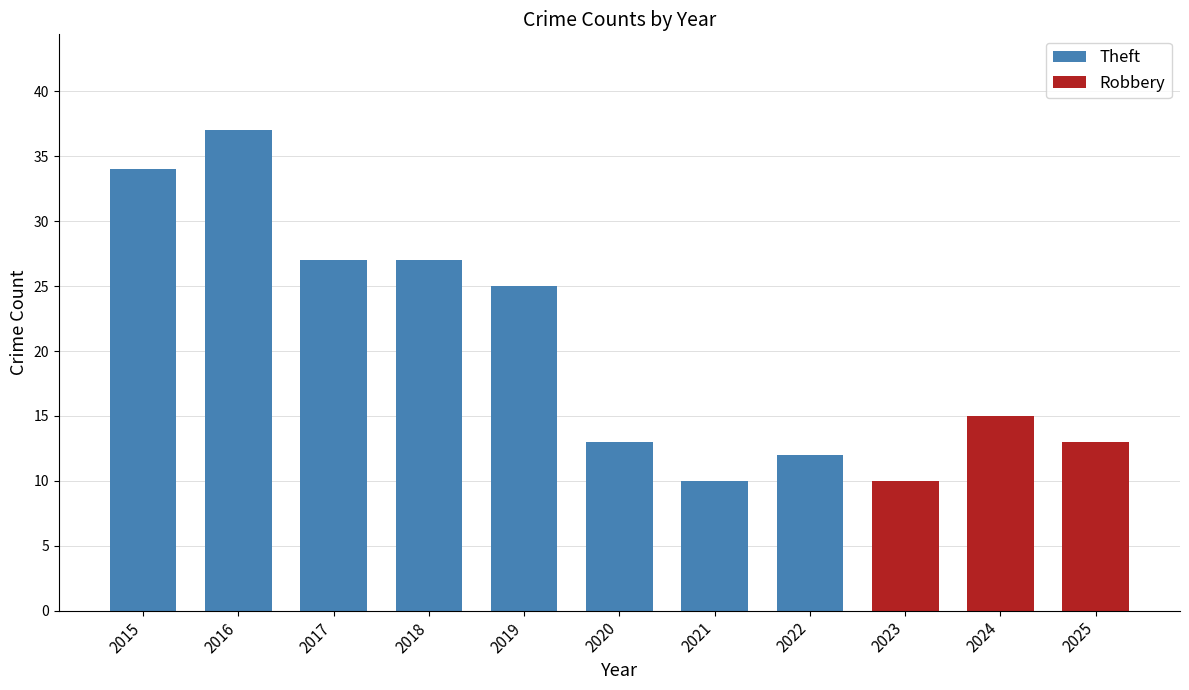

Which category has the highest value in the Theft series?

2016